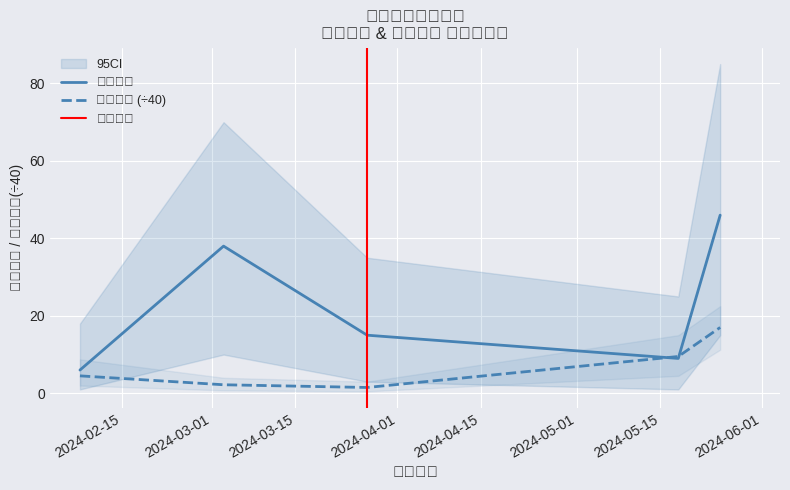

Is it true that 最低票价 equals 2.2 at 2024-03-03?

True